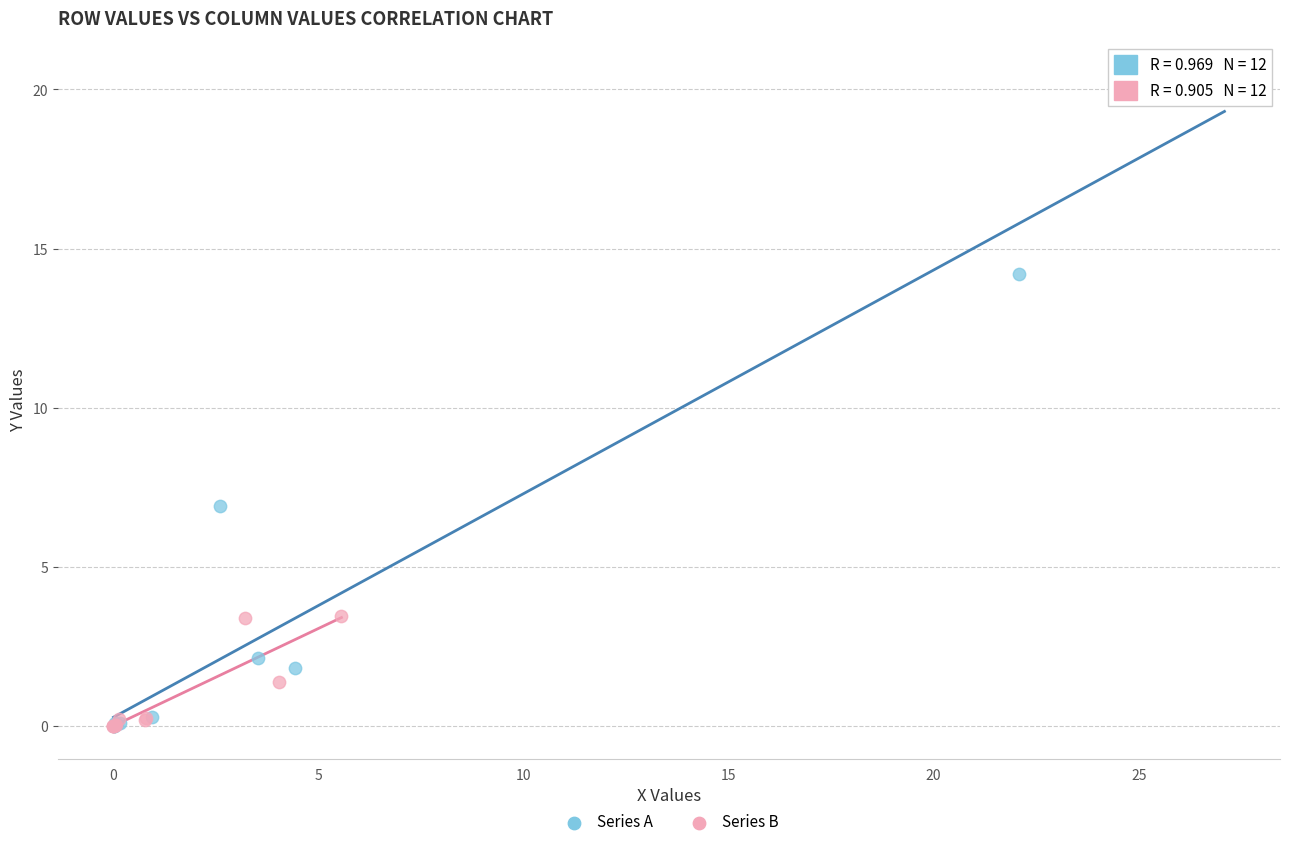

Which series reaches the maximum Y coordinate?

Series A